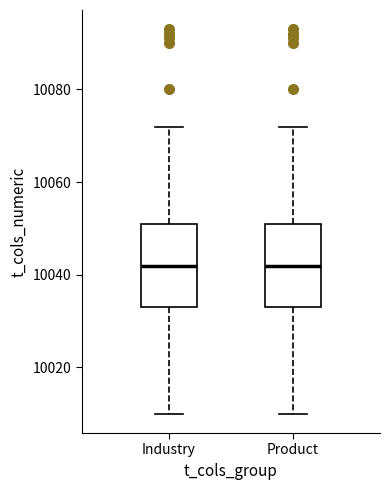

Where does the upper whisker of the box for Industry end on the y-axis? The values are not printed on the chart, so give them approximately, as read against the axis.

10072